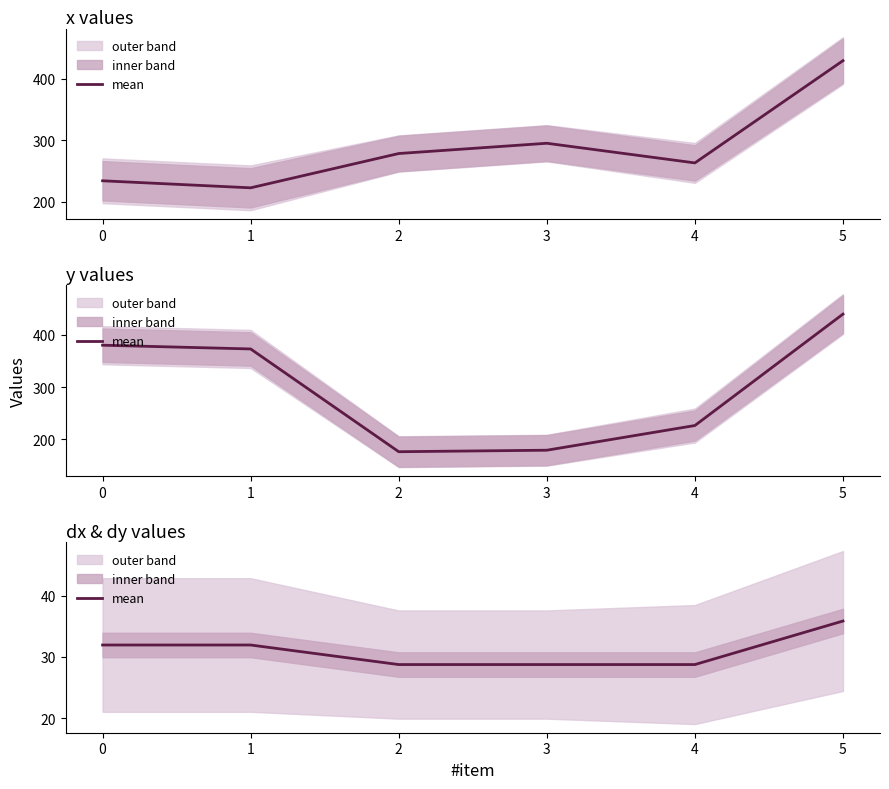

What is the difference between the second highest and minimum values?

3.2